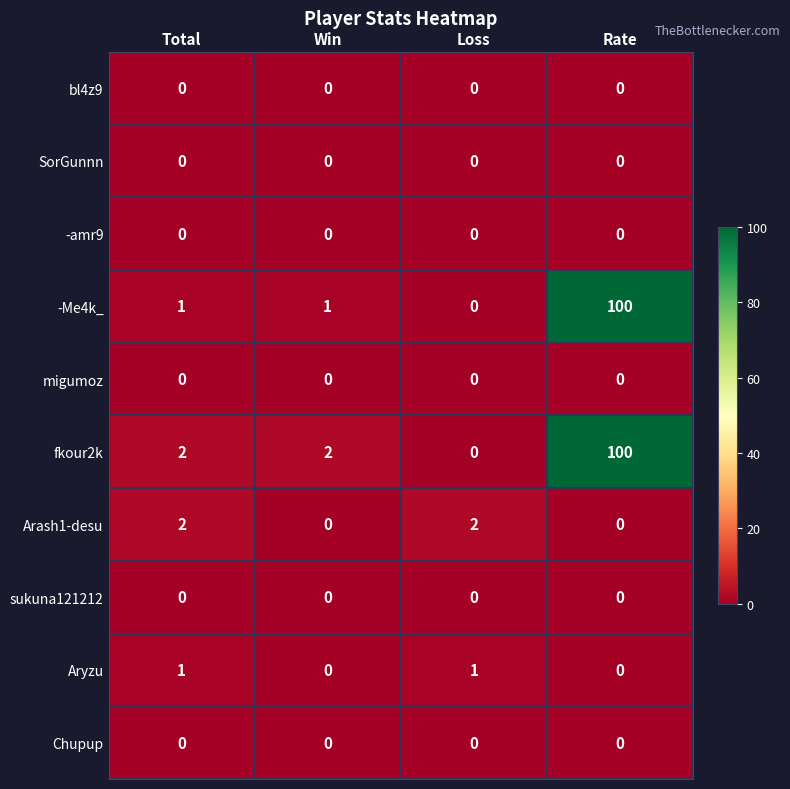

Which label corresponds to the largest value in the chart?

Rate